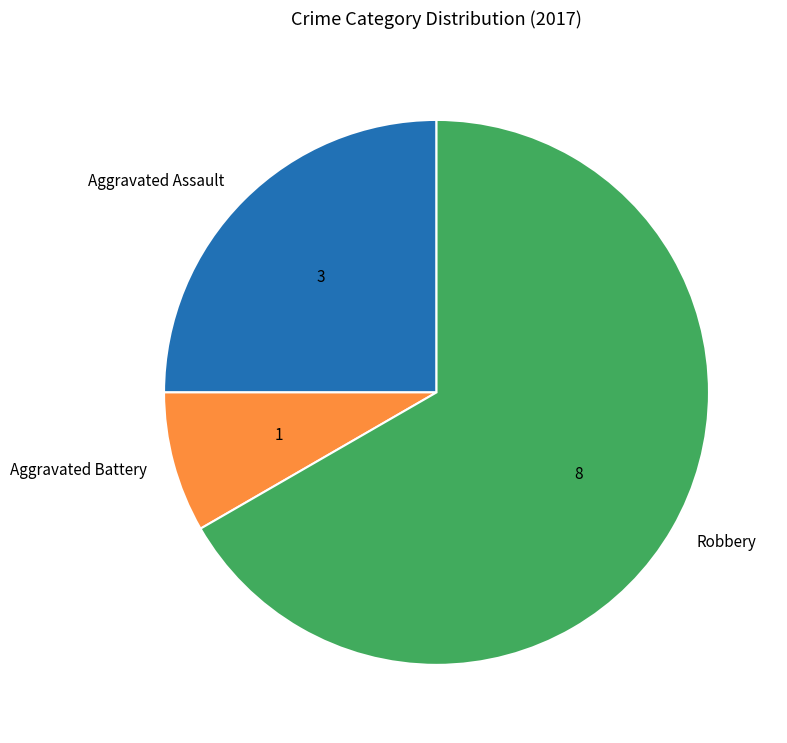

Which category has the smallest portion of the pie?

Aggravated Battery